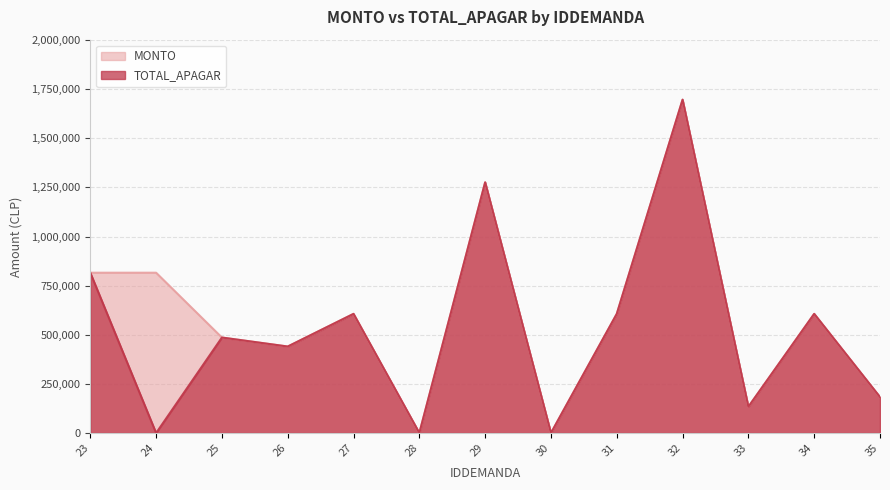

What value does the MONTO series have at 35, to the nearest 50?

182950